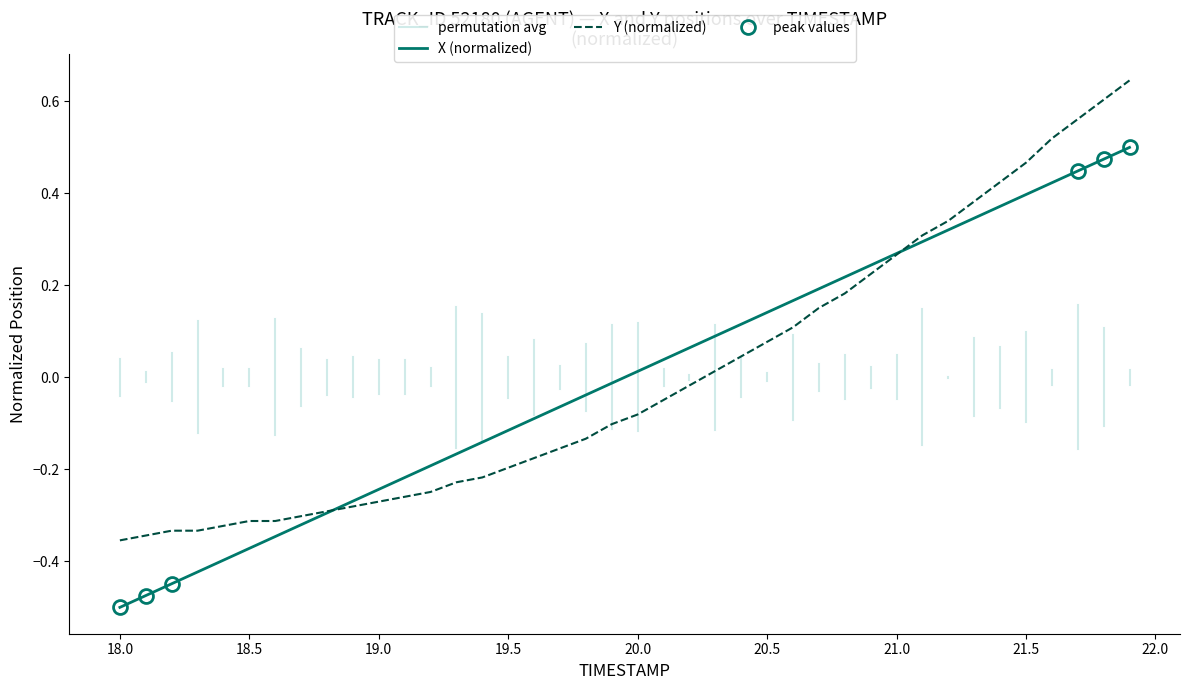

How many values in X are below zero?

20